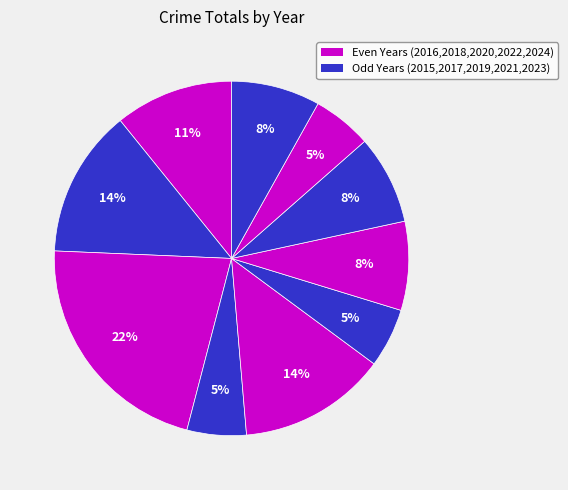

Is there a majority slice in this chart?

No